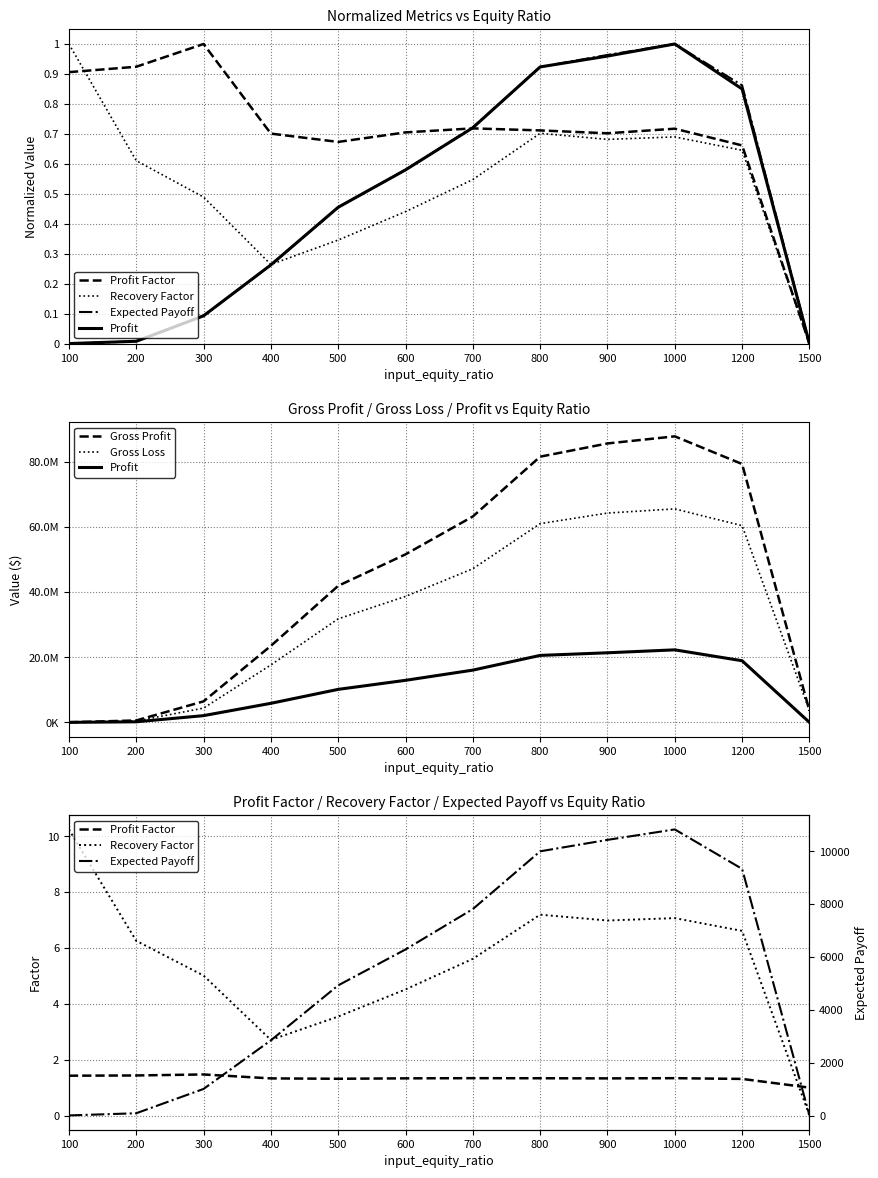

True or false: Gross Loss has a value of 410057.3 at 200.

True